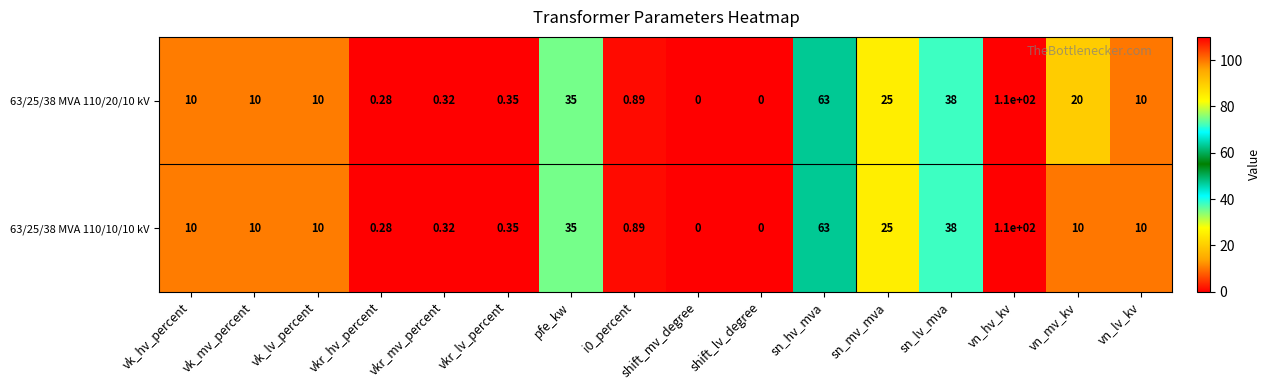

At which category is the sum across all series the highest?

vn_hv_kv